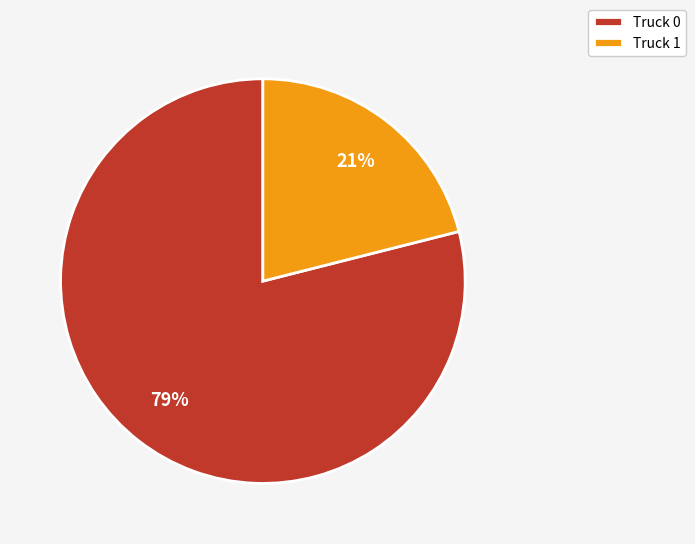

How many segments does this pie chart have?

2